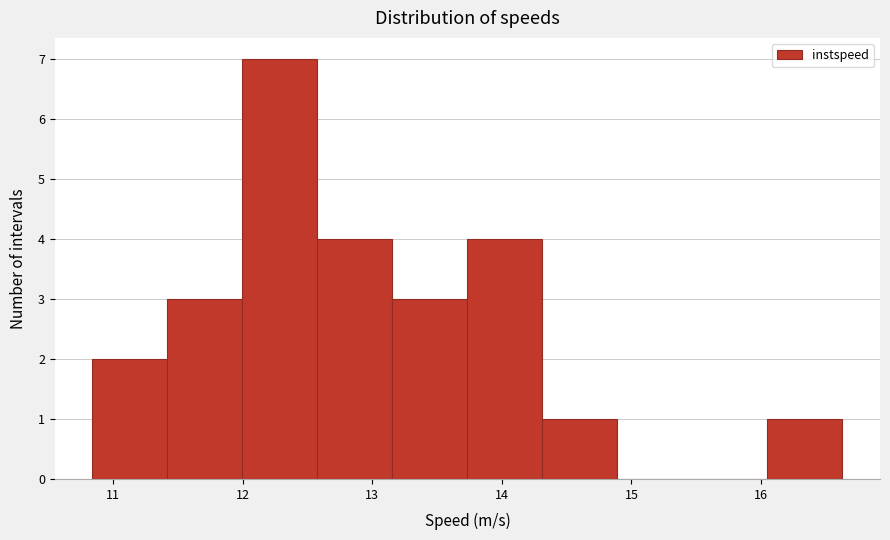

How tall is the bar that spans 13.7 to 14.3 on the x-axis? Neither the bar edges nor the heights are printed on the chart, so give them approximately, as read against the axes.

4